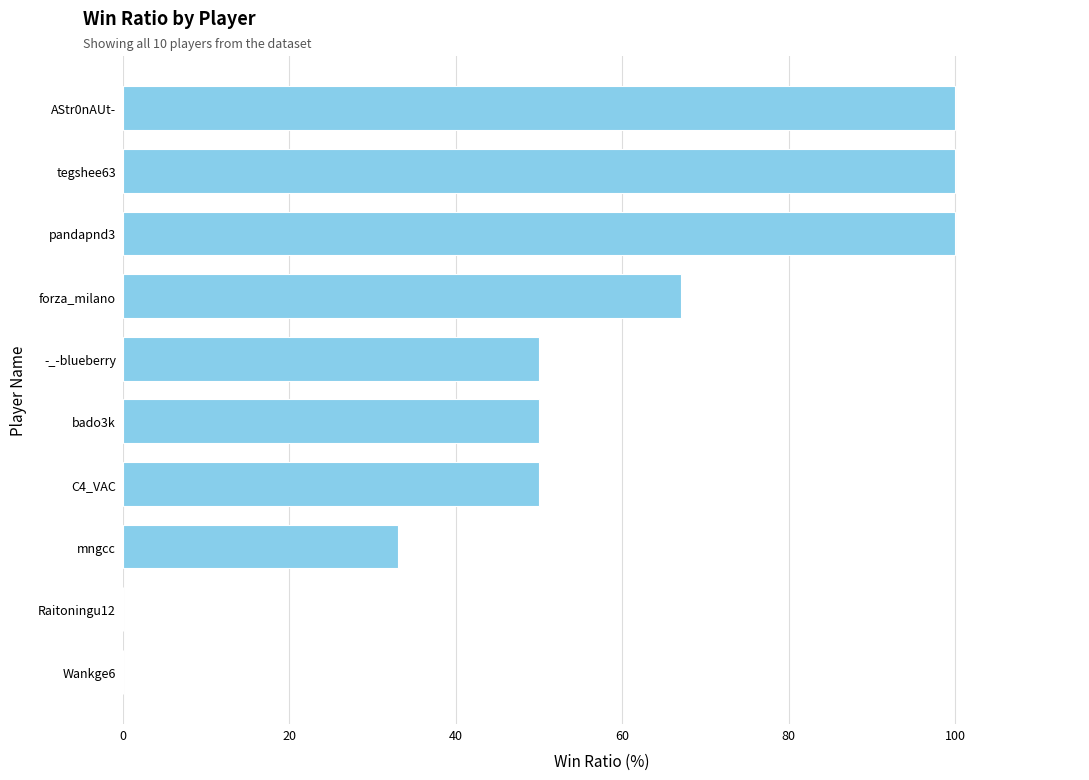

What is the change in value from Raitoningu12 to forza_milano?

+67